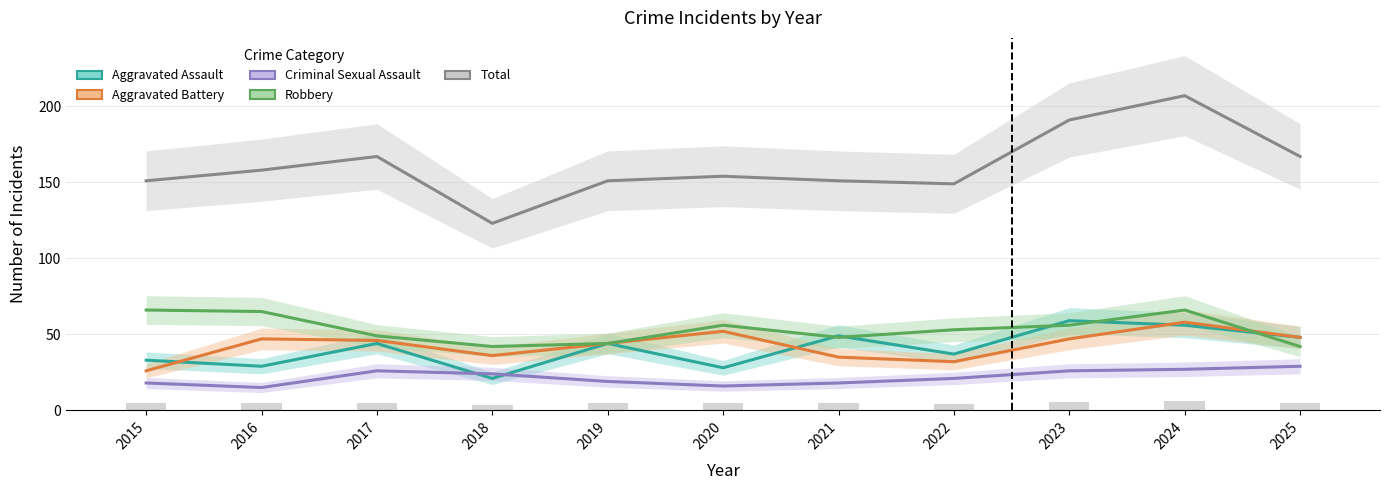

How many data points does each series have?

11